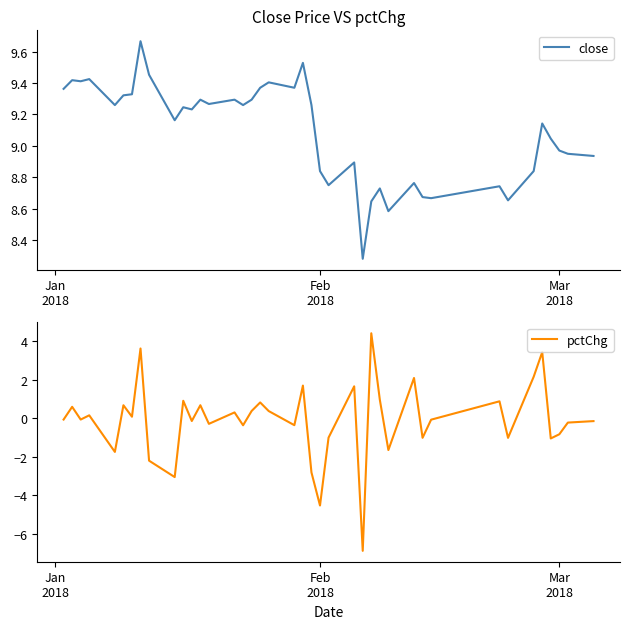

What value does the close series have at Jan
2018?

9.4